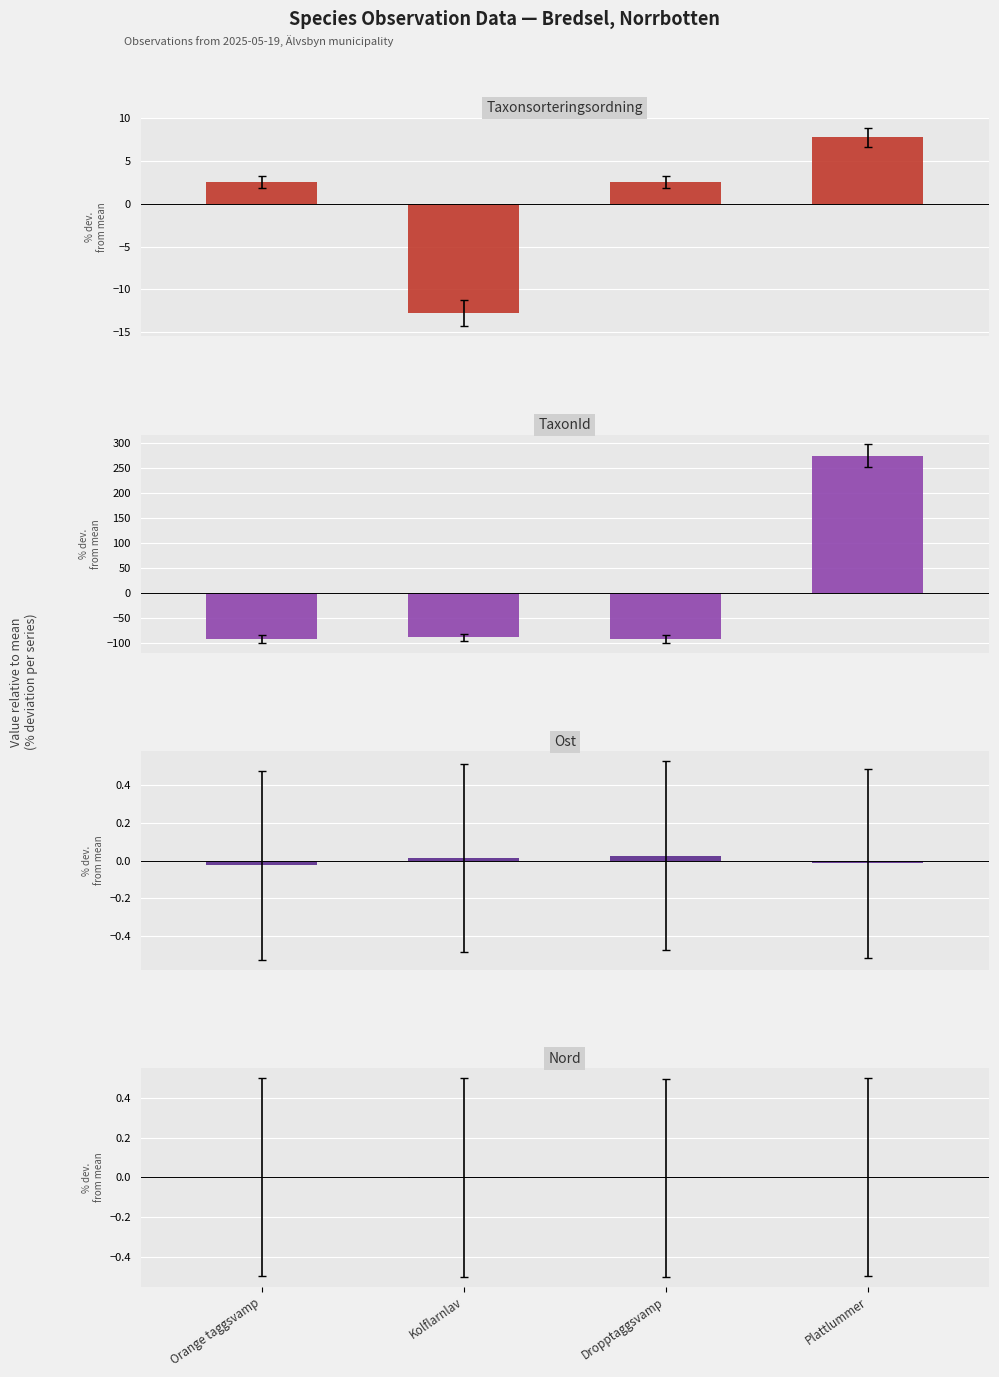

The TaxonId series shows -130.4 at Orange taggsvamp. True or false?

False